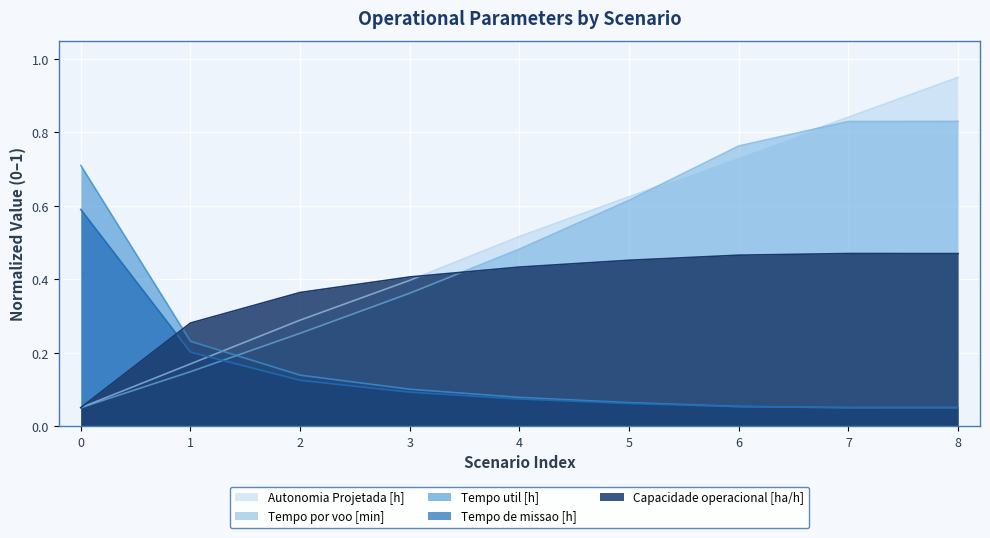

At which category does the chart reach its peak across all series?

8